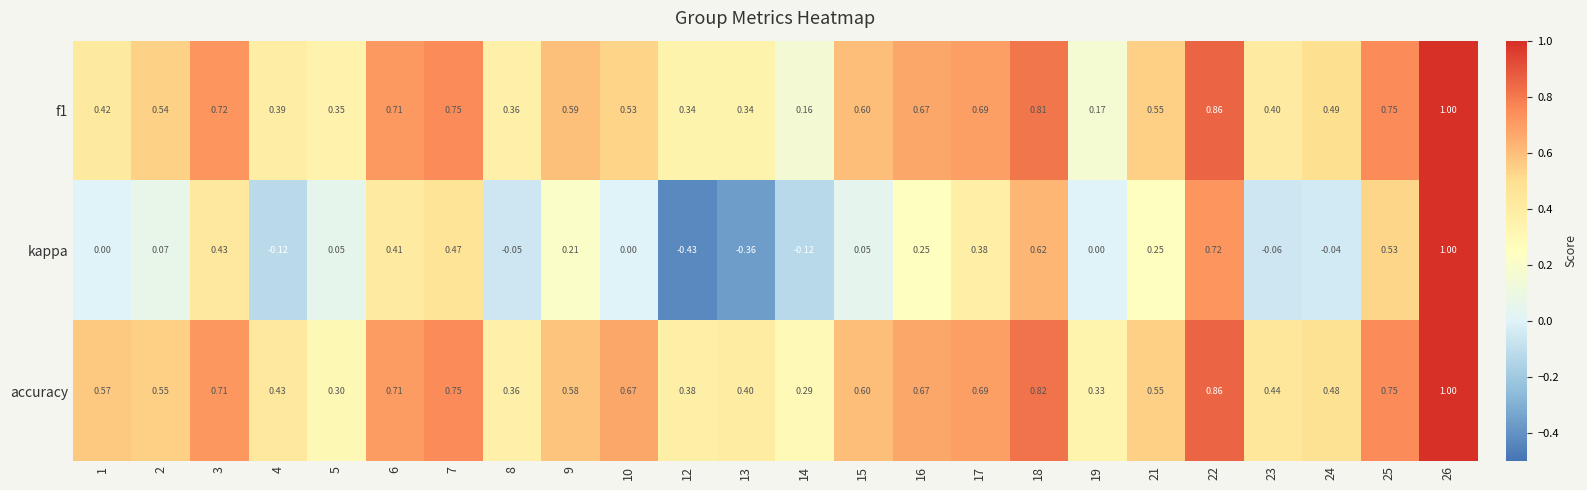

Which series has the largest range (max minus min)?

kappa